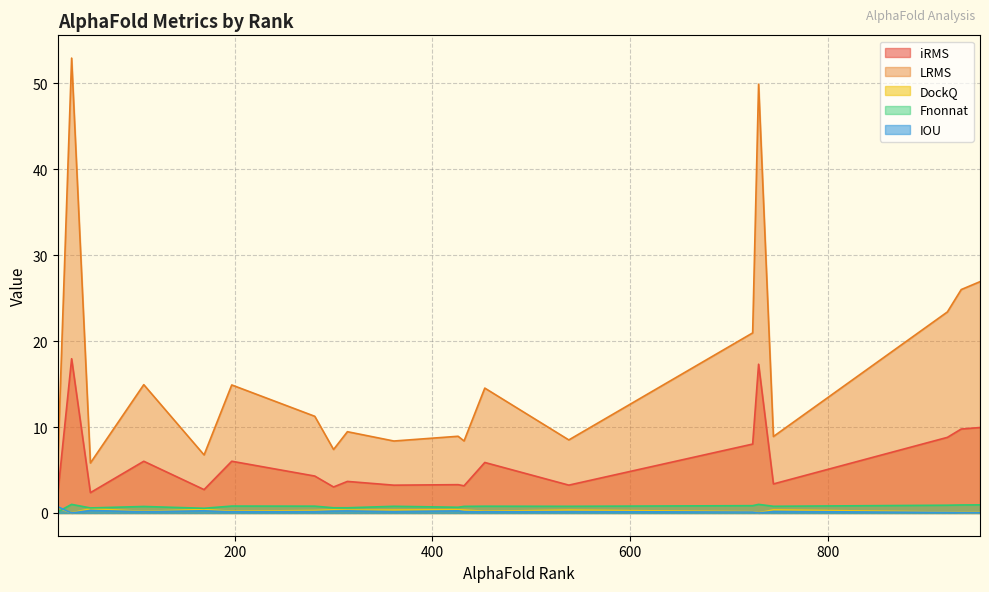

True or false: Fnonnat and iRMS cross at least once.

False